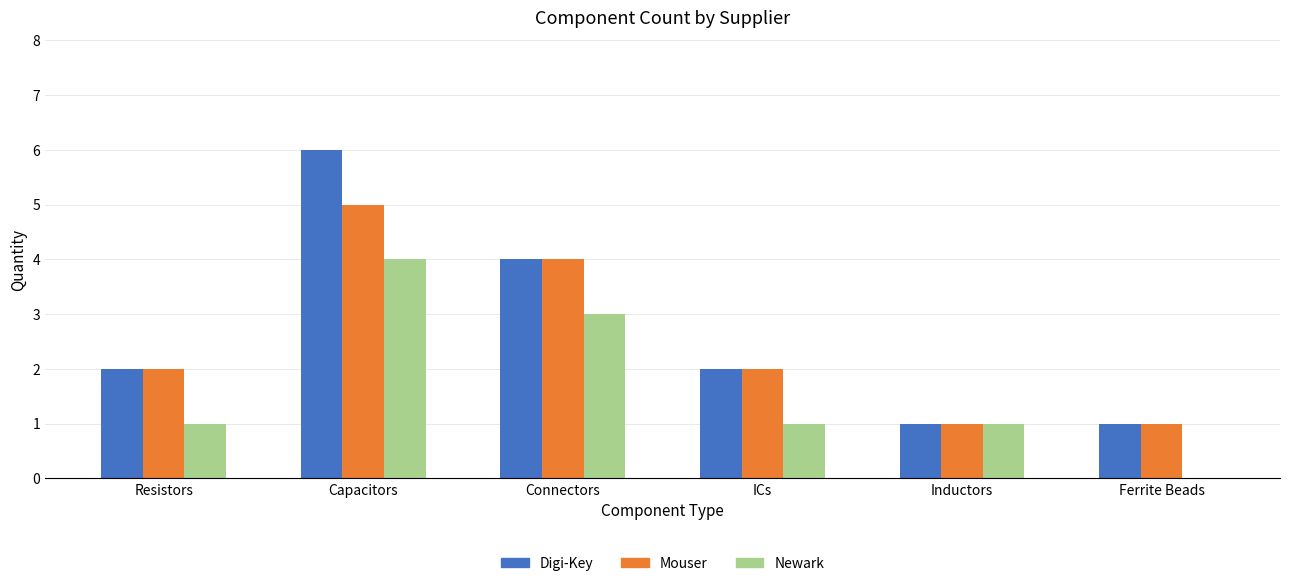

Is the value of Mouser at Capacitors greater than the value of Digi-Key at Connectors?

Yes